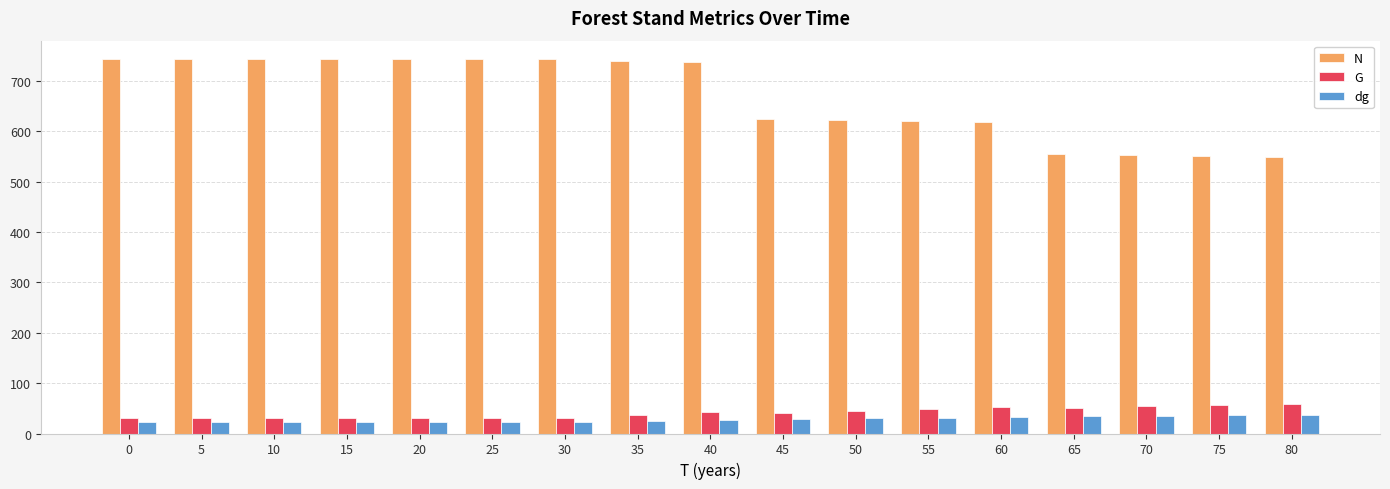

What is the difference between the second highest and second lowest values in the dg series?

13.5